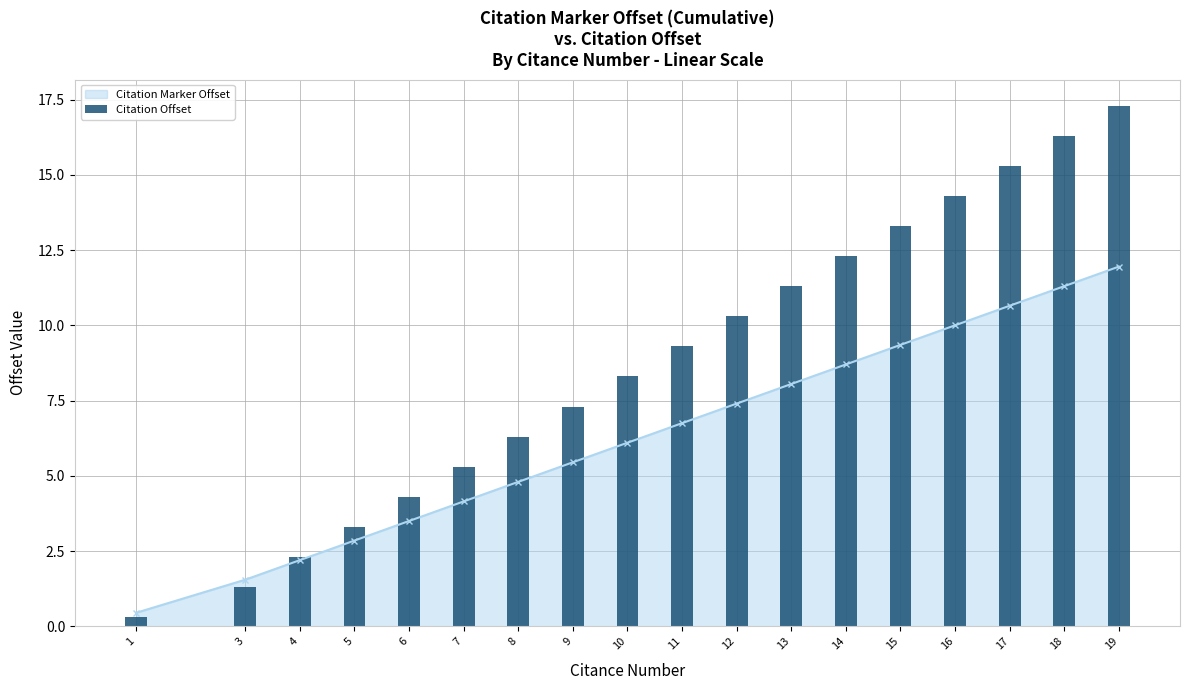

How many data points are above 9?

9